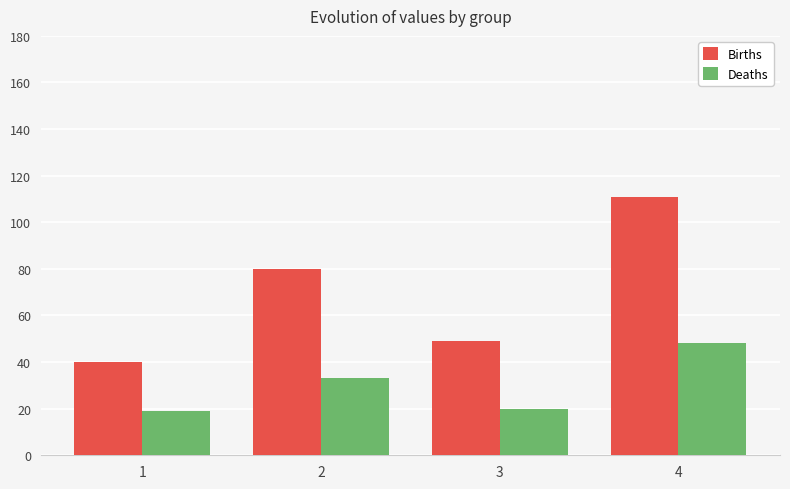

At 2, list the series in order from largest to smallest.

Births, Deaths